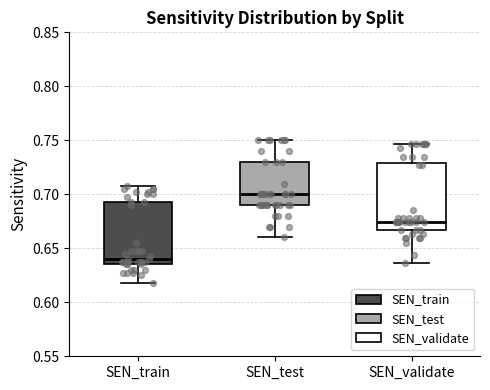

Which box's median line is the highest?

SEN_test